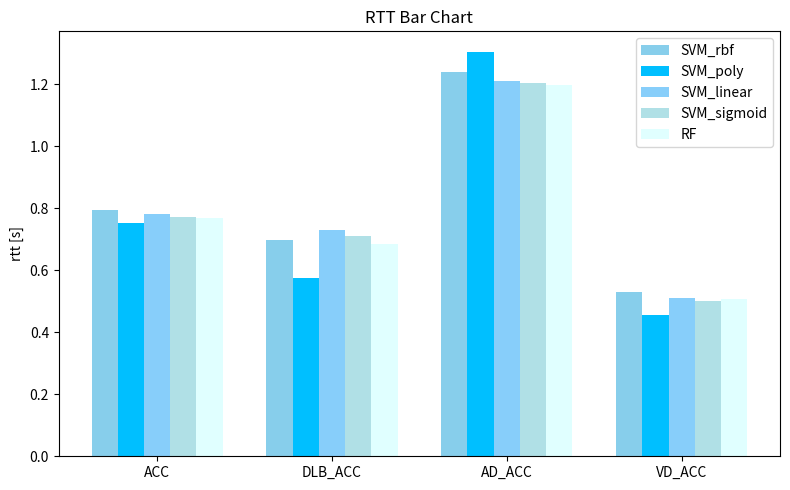

What is the spread (max minus min) of values at DLB_ACC?

0.2